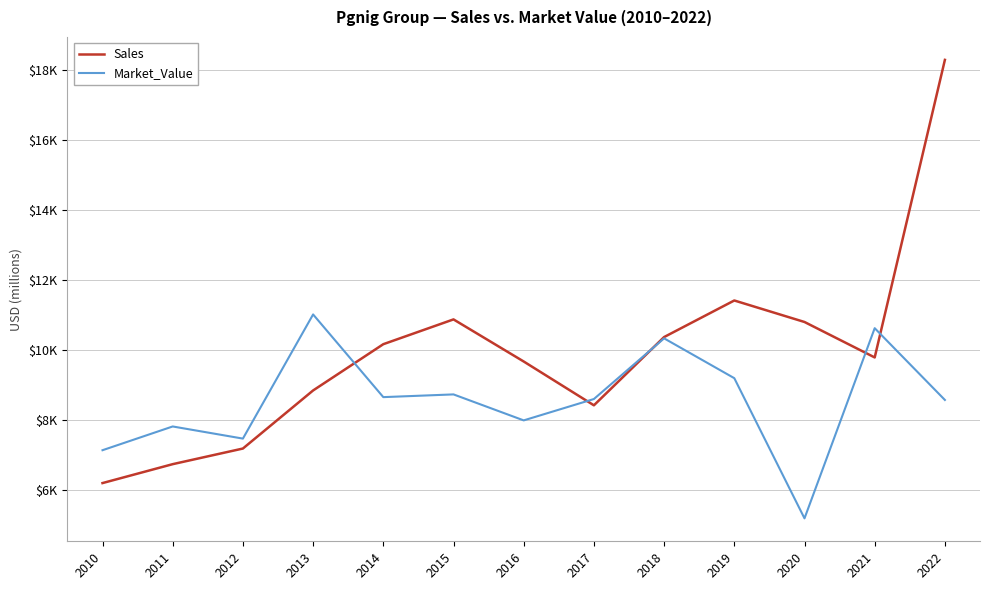

What is the spread (max minus min) of values at 2012?

284